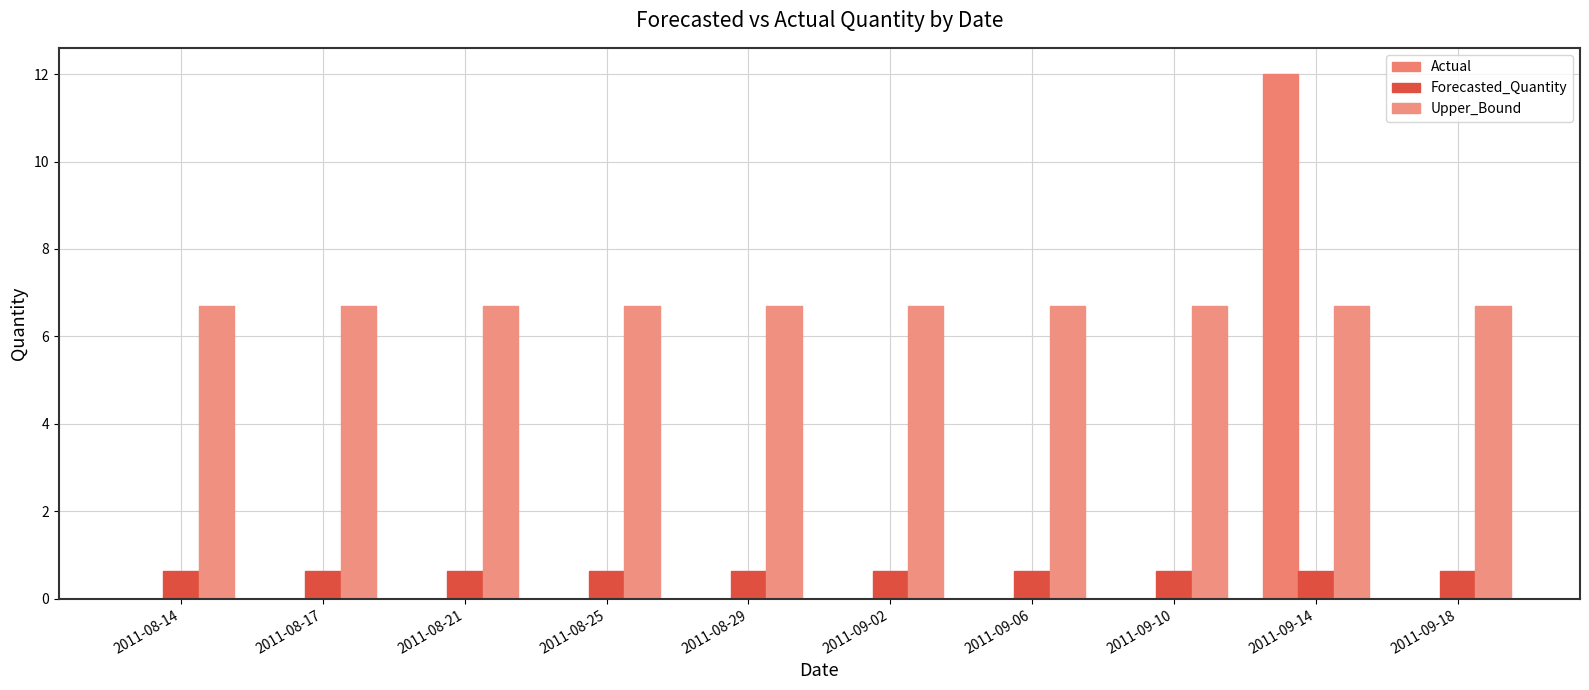

Which series has the largest total across all categories?

Upper_Bound